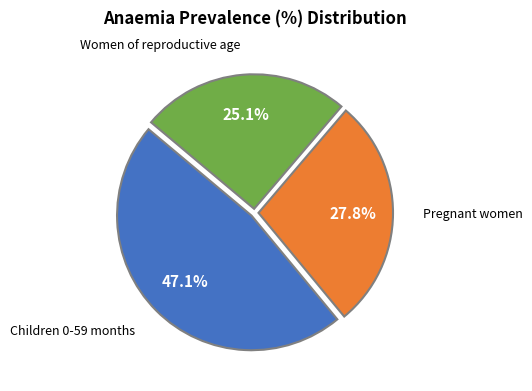

Is there a majority slice in this chart?

No